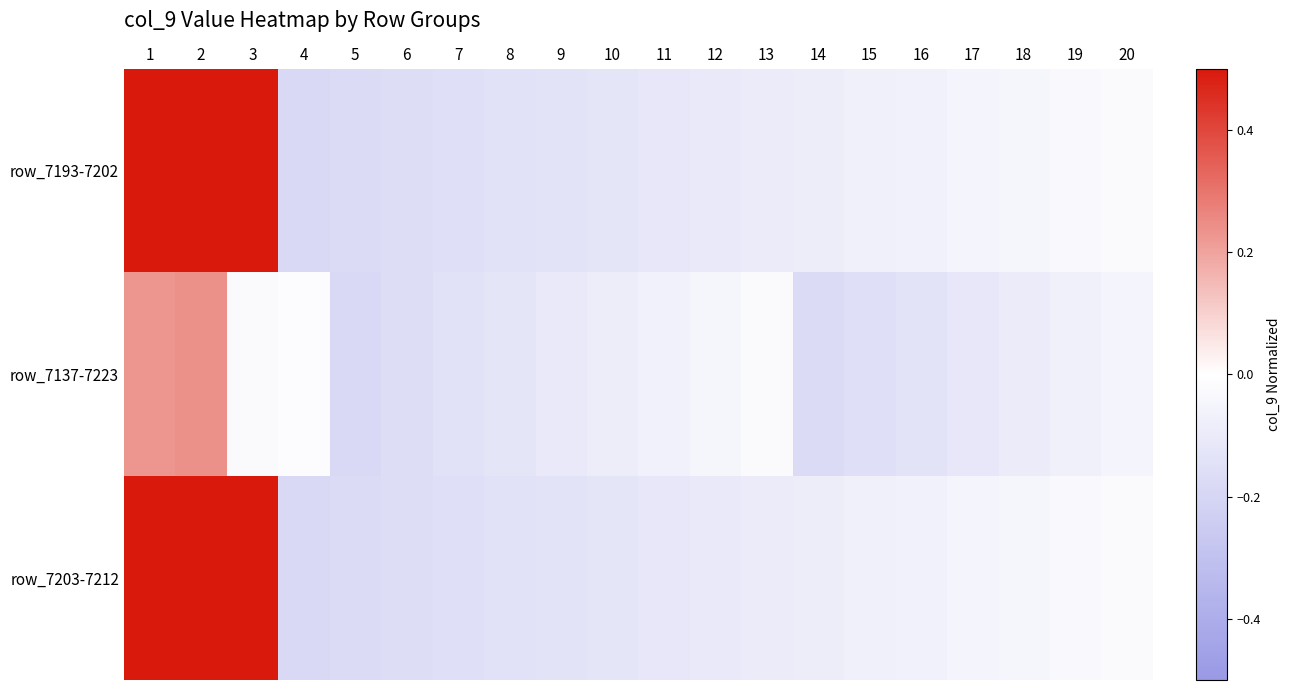

Between 8 and 2, which is larger?

2